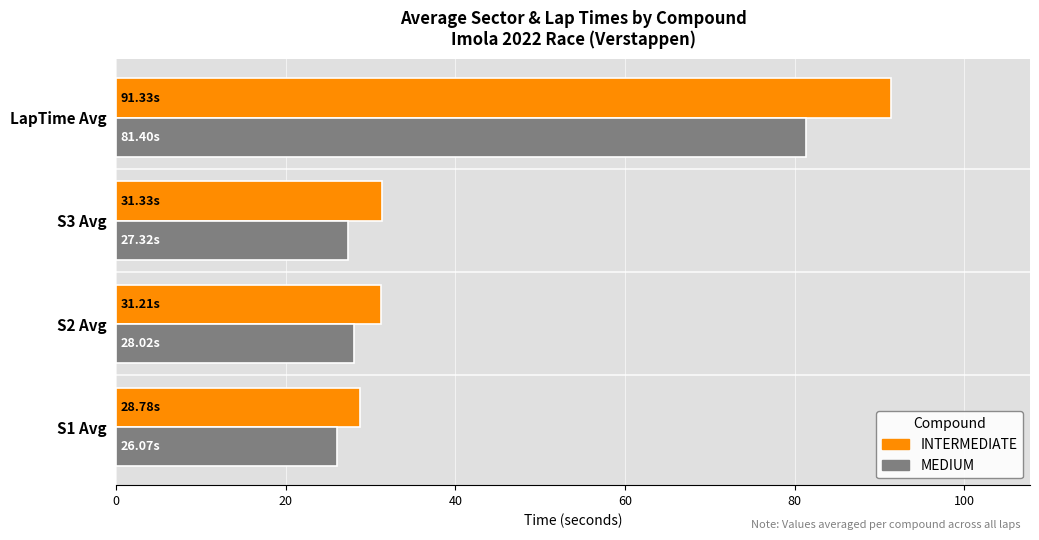

Rank the series by their average value, from lowest to highest.

MEDIUM, INTERMEDIATE